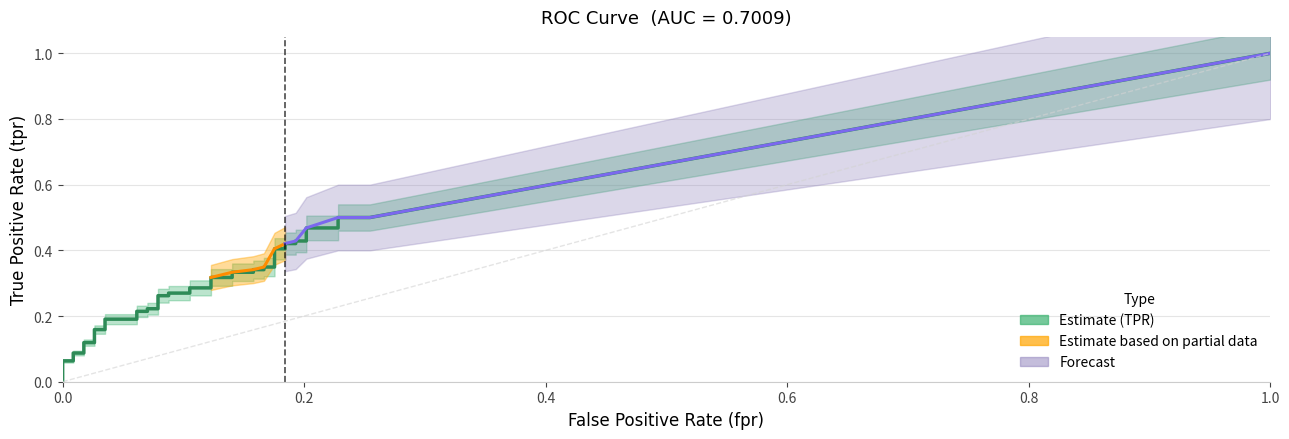

True or false: roc_auc and tpr cross at least once.

False